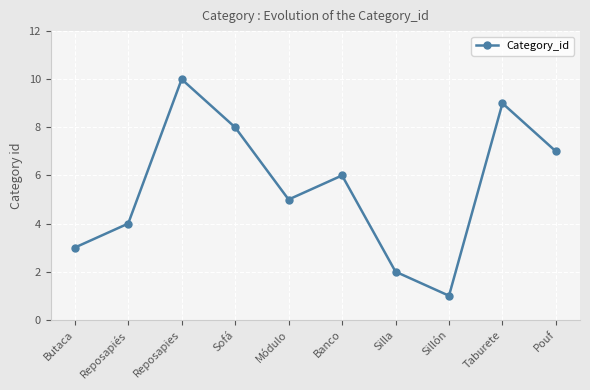

True or false: the data has more than 1 interior local peaks.

True